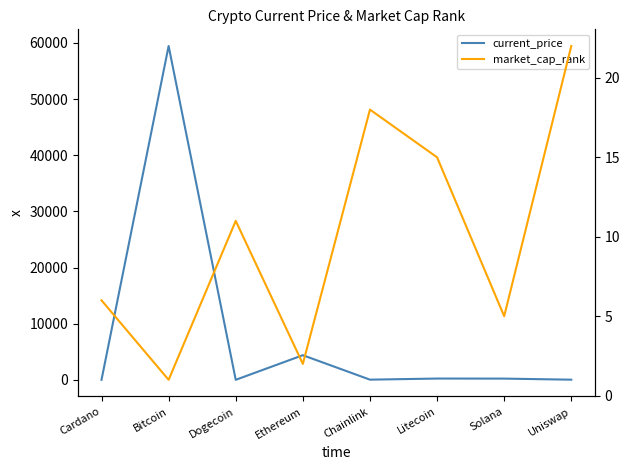

Which series ends up on top after the final intersection of market_cap_rank and current_price?

market_cap_rank